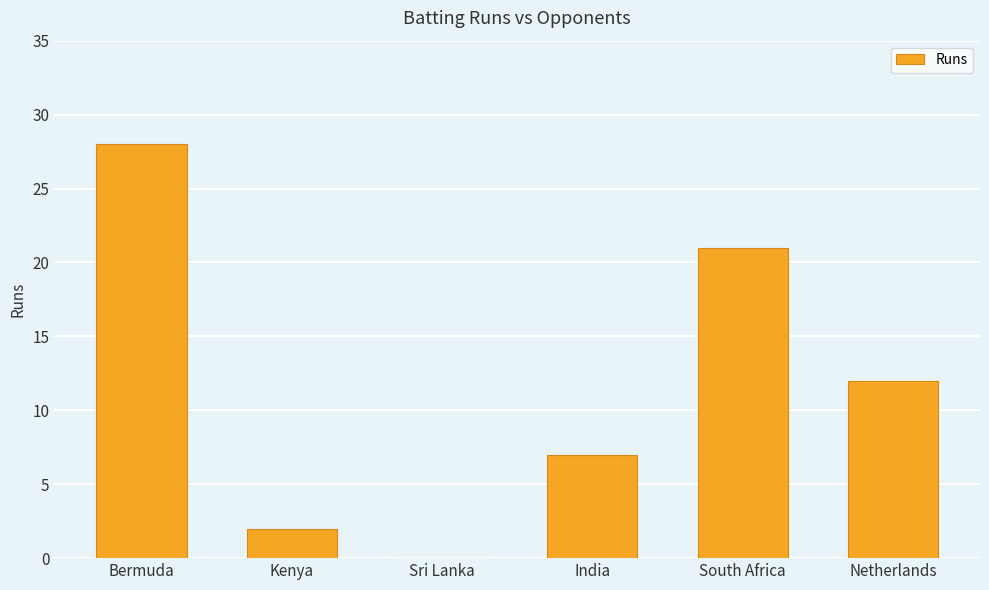

The value at India is 12. True or false?

False